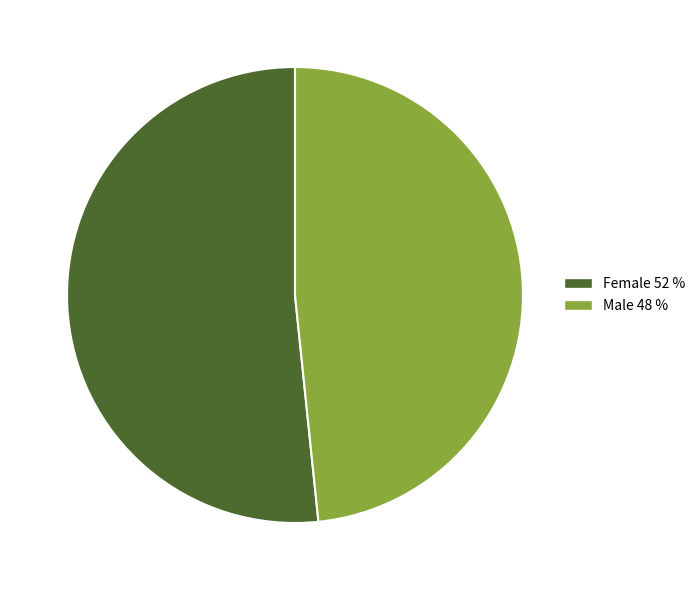

Do Female 52 % and Male 48 % together represent more than half of the pie?

Yes